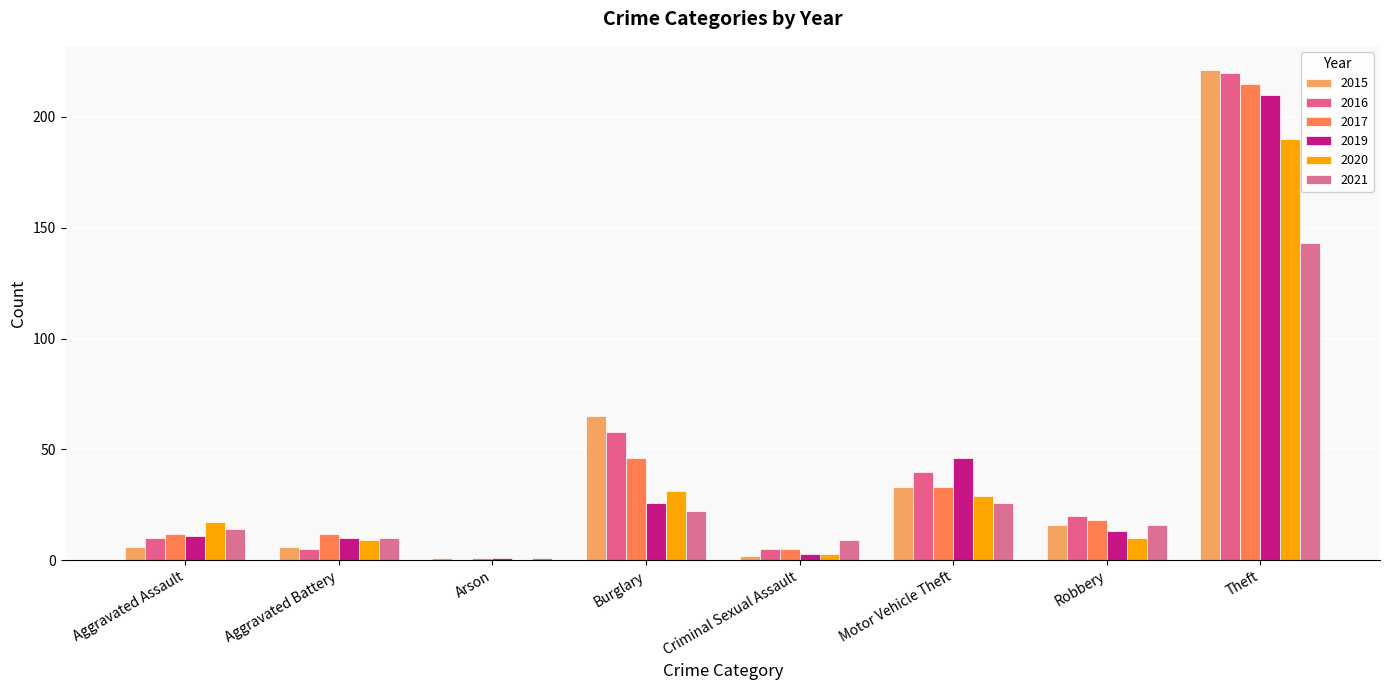

Are the bars horizontal?

No